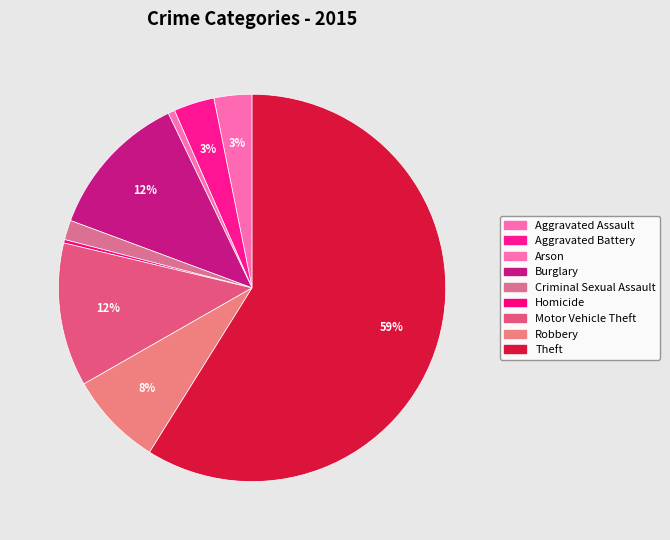

What is the ratio of the value at Robbery to the value at Arson?

13.9